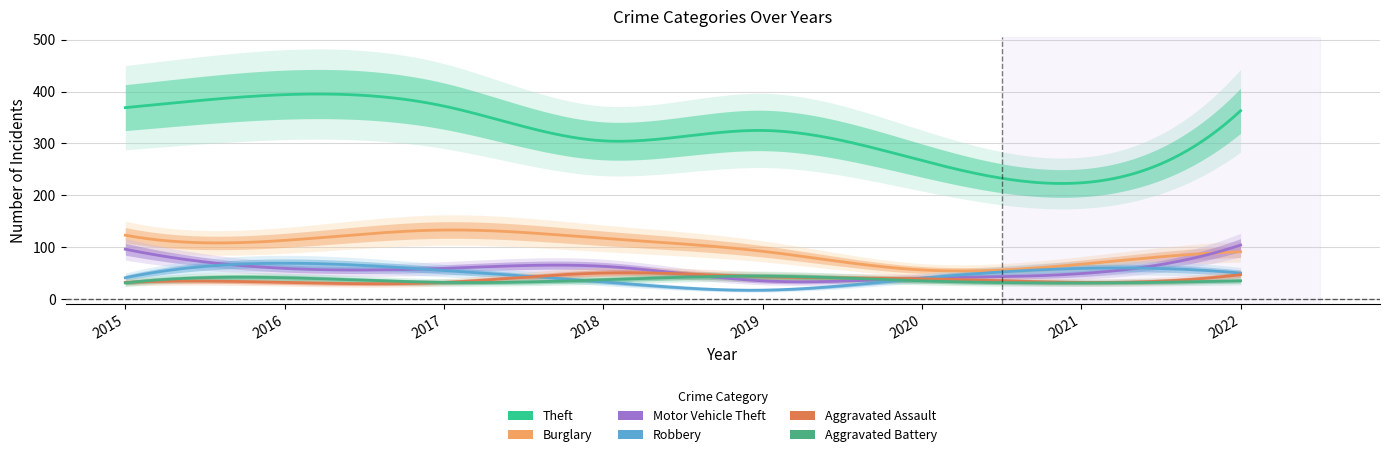

Reading right to left, list all the values displayed in this chart.

Theft: 2022=363	2021=224	2020=267	2019=325	2018=305	2017=372	2016=394	2015=369
Burglary: 2022=91	2021=67	2020=56	2019=92	2018=117	2017=133	2016=113	2015=123
Motor Vehicle Theft: 2022=104	2021=49	2020=40	2019=35	2018=63	2017=59	2016=59	2015=96
Robbery: 2022=50	2021=59	2020=40	2019=17	2018=33	2017=55	2016=69	2015=41
Aggravated Assault: 2022=47	2021=32	2020=39	2019=43	2018=50	2017=32	2016=32	2015=32
Aggravated Battery: 2022=35	2021=31	2020=35	2019=44	2018=37	2017=32	2016=41	2015=31